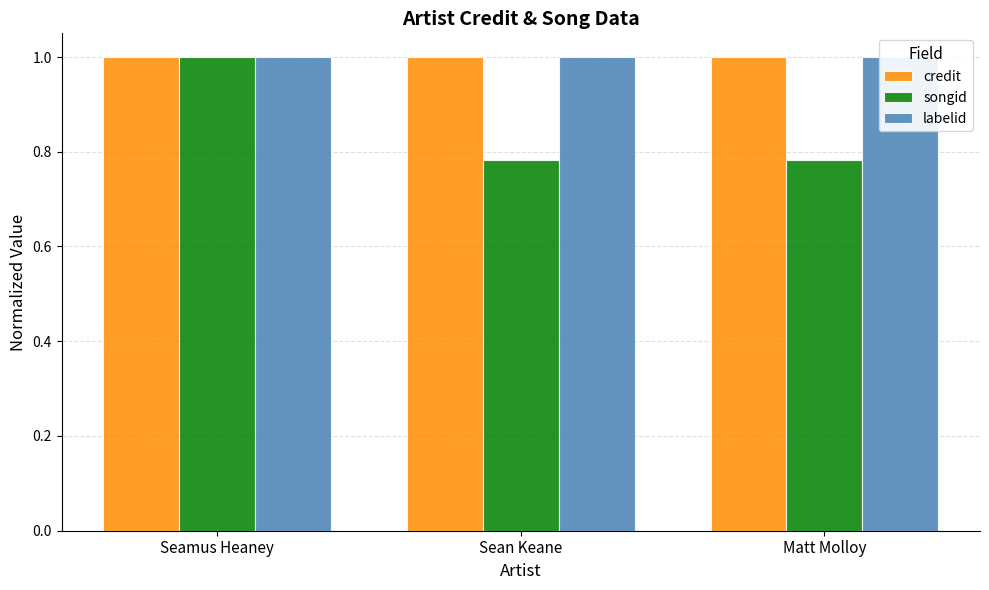

What is the label of the 2nd bar from the left?

Sean Keane